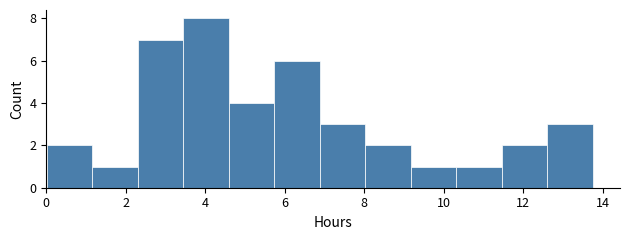

Which range on the x-axis has the tallest bar?

3.4 to 4.6